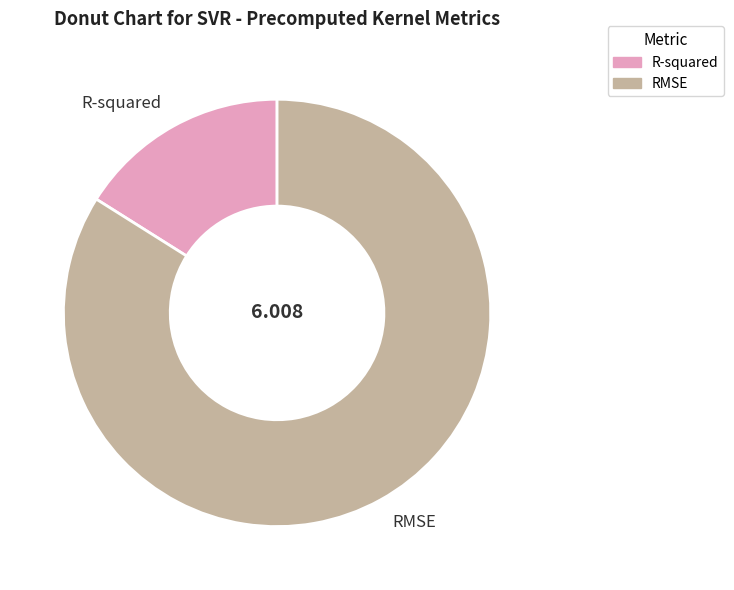

Rank the categories by value from lowest to highest.

R-squared, RMSE